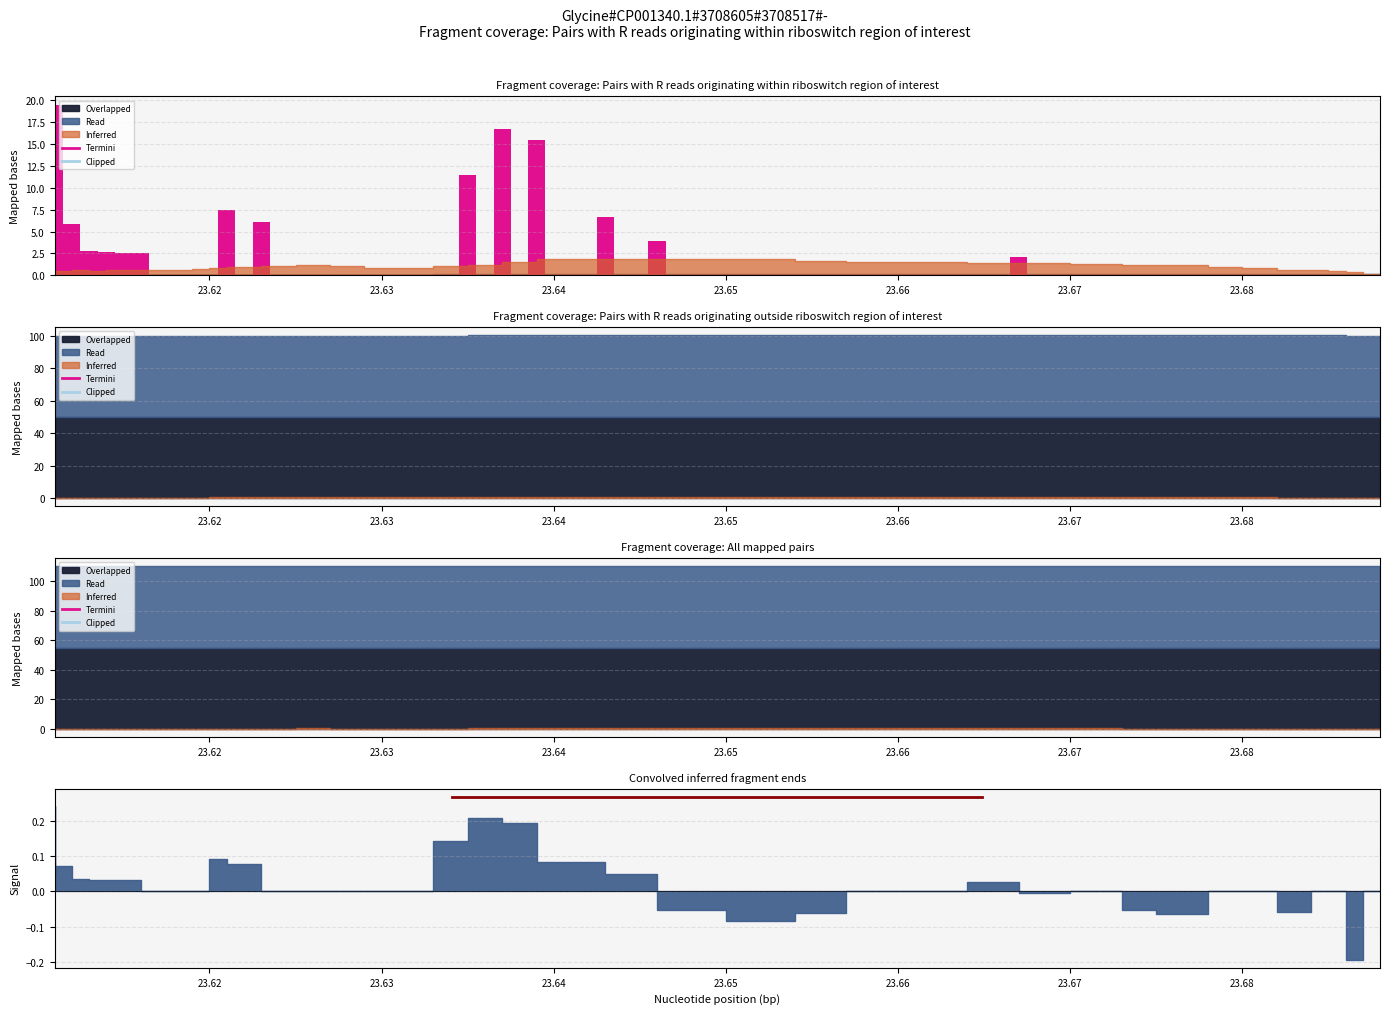

Which has a higher value, 20 or 14?

20